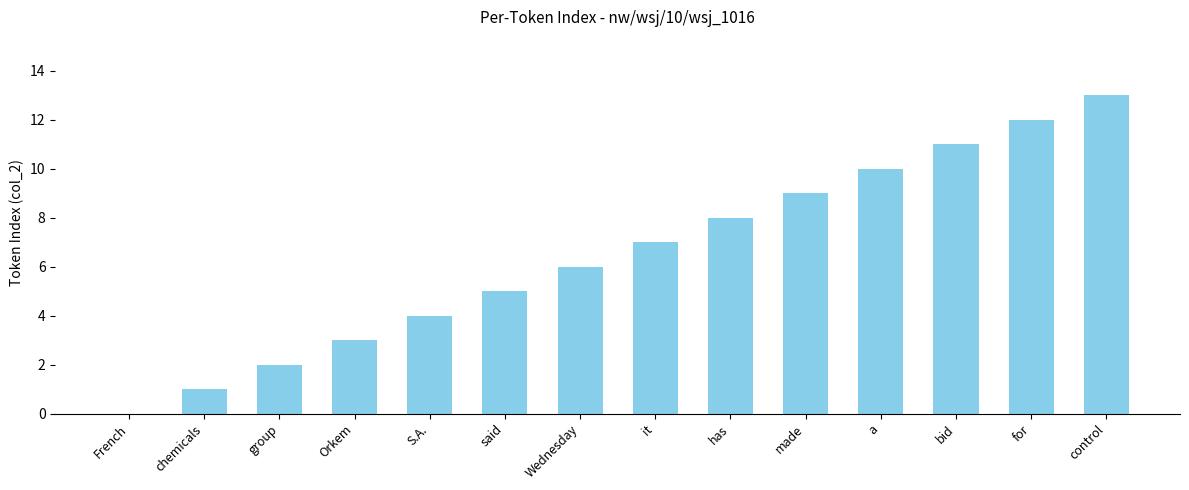

Is it true that the value at S.A. is 2?

False